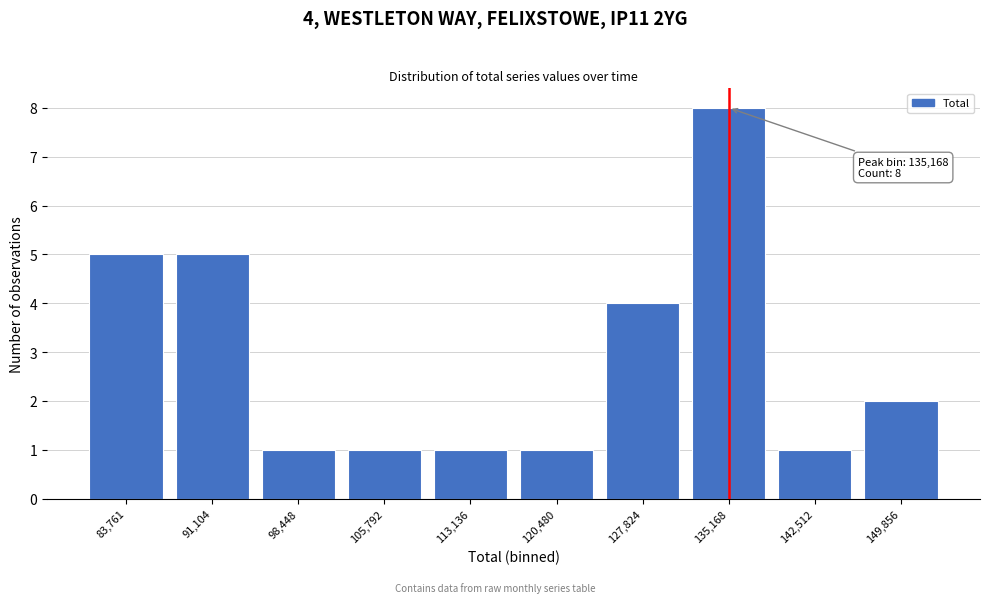

Reading left to right, extract all data points from this chart.

83,761=5	91,104=5	98,448=1	105,792=1	113,136=1	120,480=1	127,824=4	135,168=8	142,512=1	149,856=2